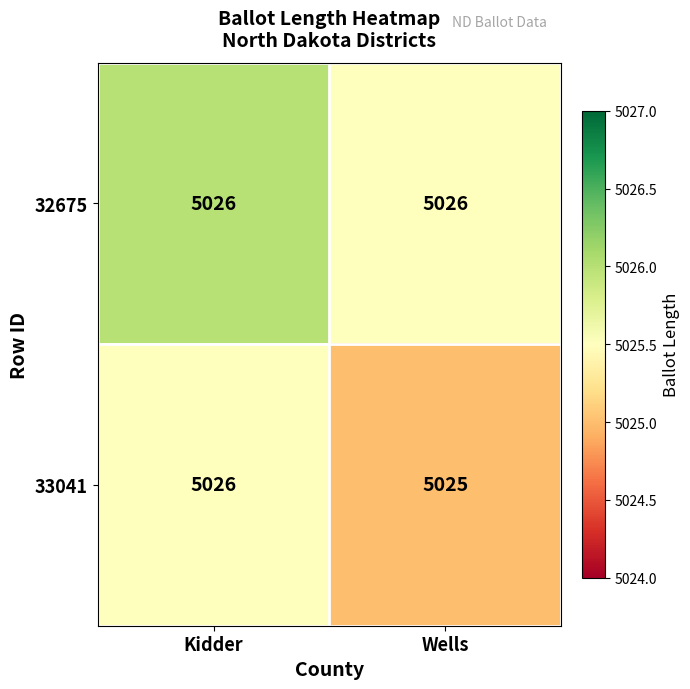

What is the maximum value shown in the chart?

5026